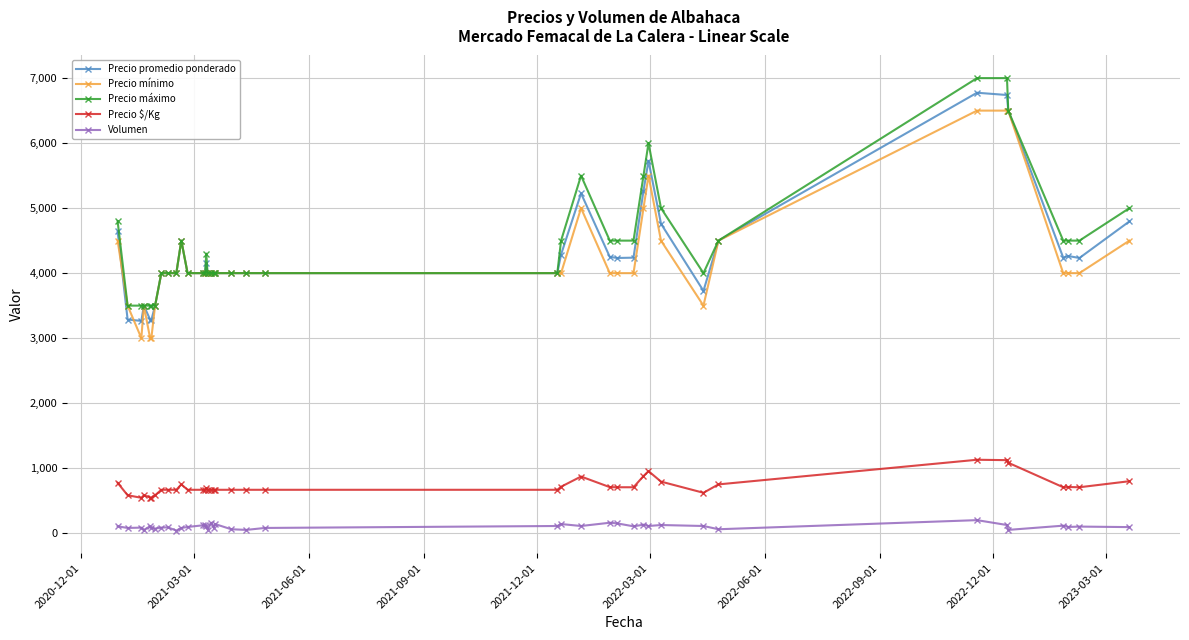

True or false: Precio $/Kg has more than 0 points higher than both neighbors.

True